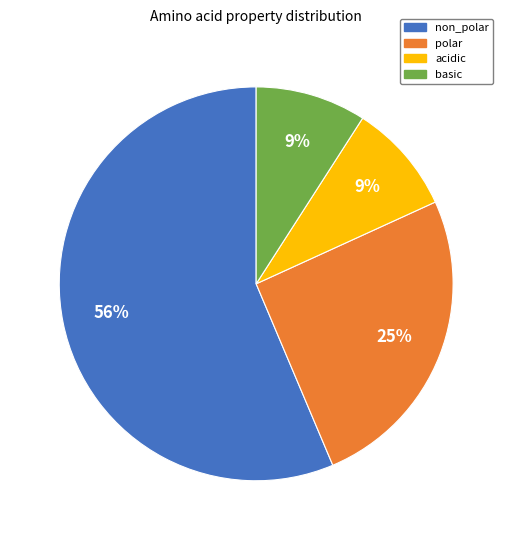

Is the sum of acidic and polar greater than half?

No